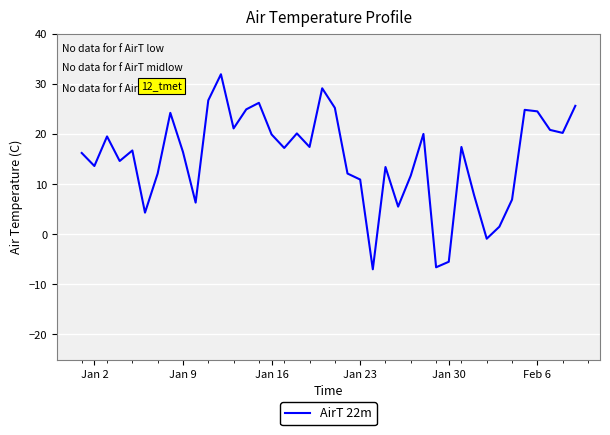

What is the difference between the maximum and minimum values?

38.9